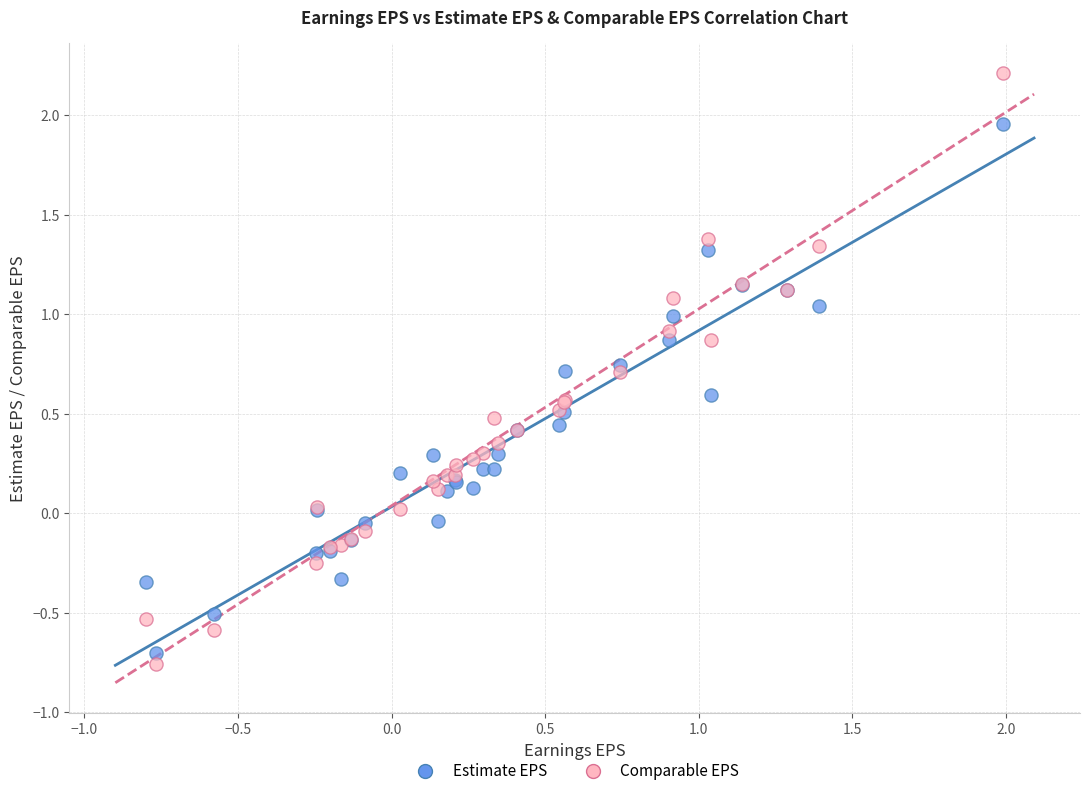

Which series has the largest Y range (max minus min)?

Comparable EPS